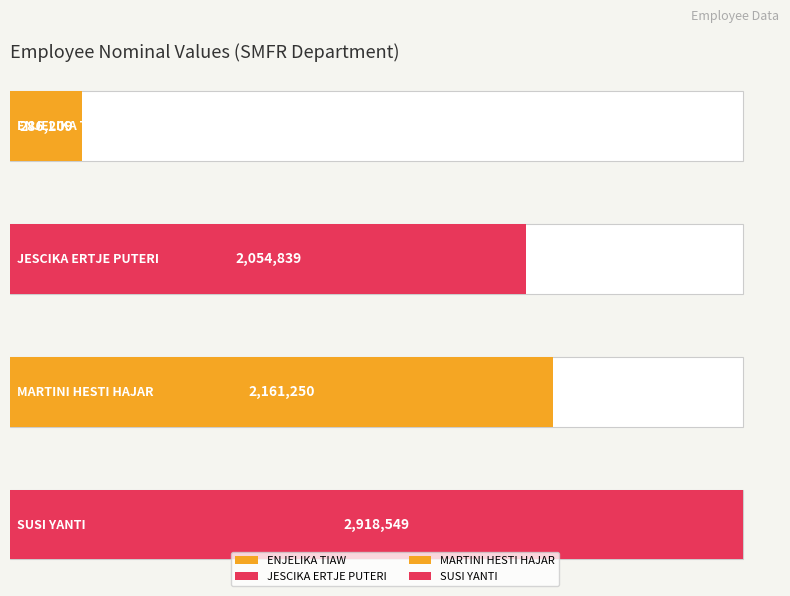

True or false: the data shows 934195 at SUSI YANTI.

False